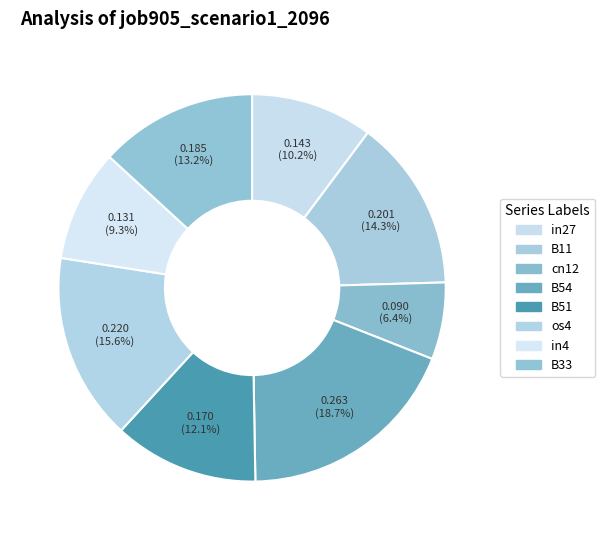

To the nearest percent, what percentage of the pie is os4?

16%